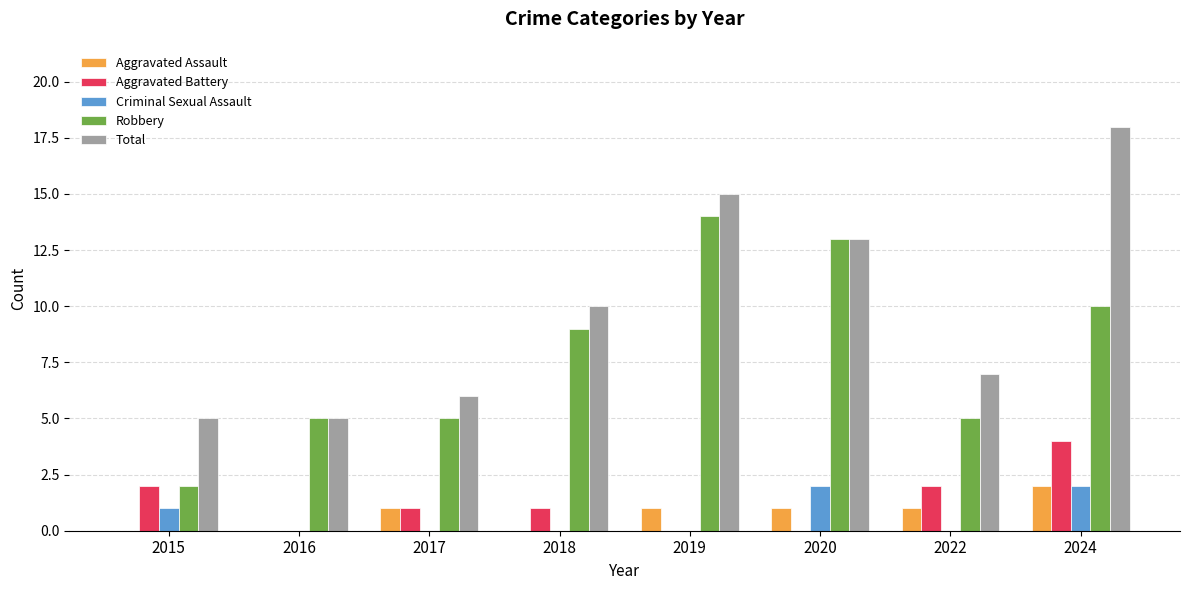

What are all the series names shown in the legend?

Aggravated Assault, Aggravated Battery, Criminal Sexual Assault, Robbery, Total